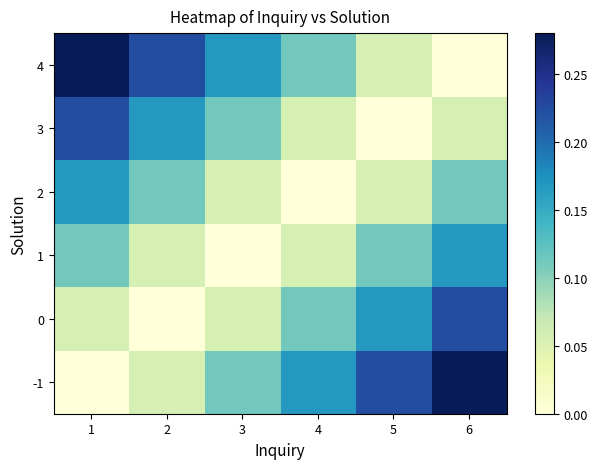

What is the difference between the highest and lowest values at 6?

0.3